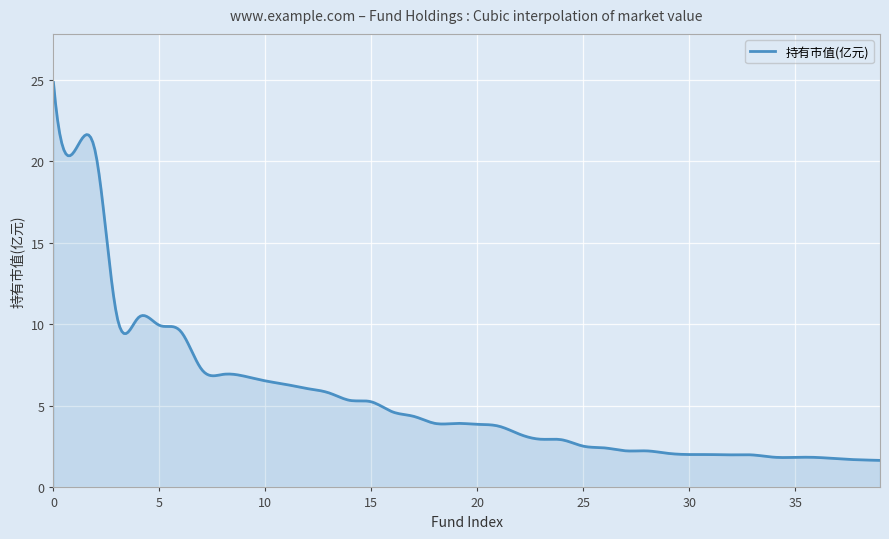

What is the greatest value displayed?

24.8